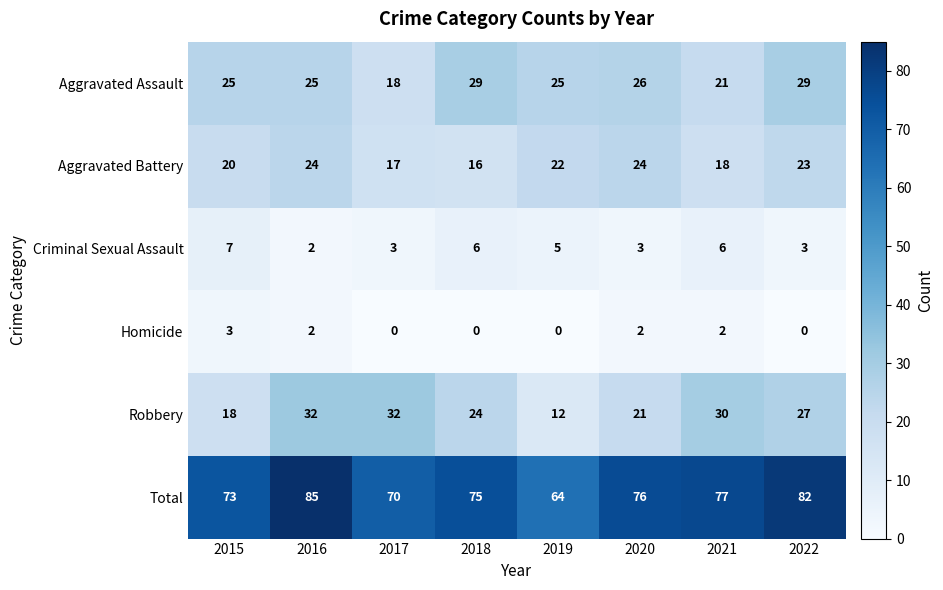

Count the number of data series in this chart.

6